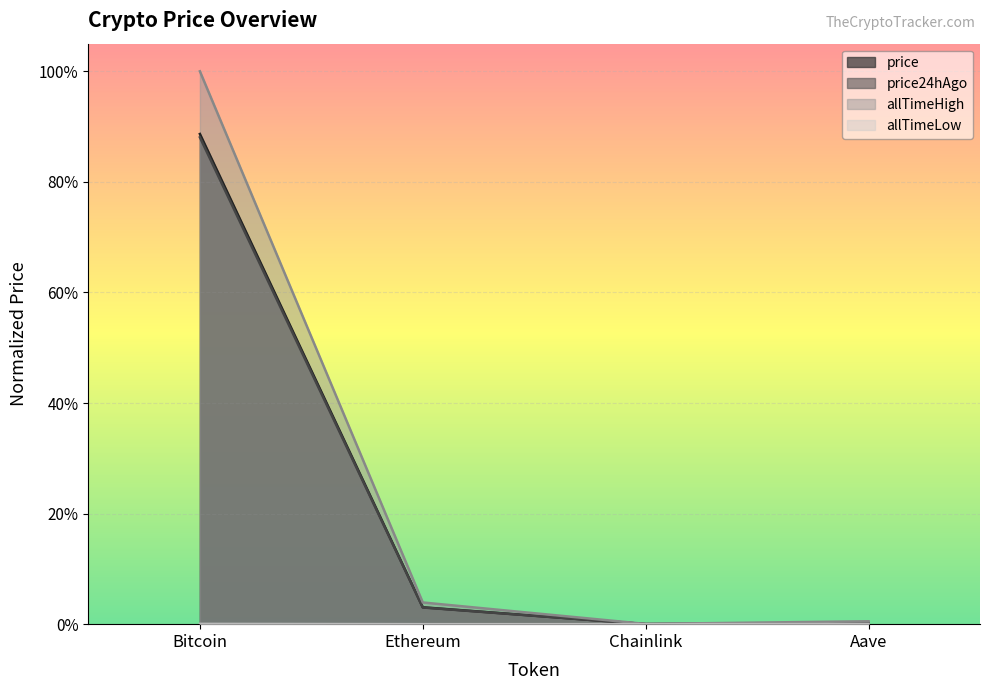

Between Bitcoin and Chainlink, which series saw the biggest shift?

allTimeHigh